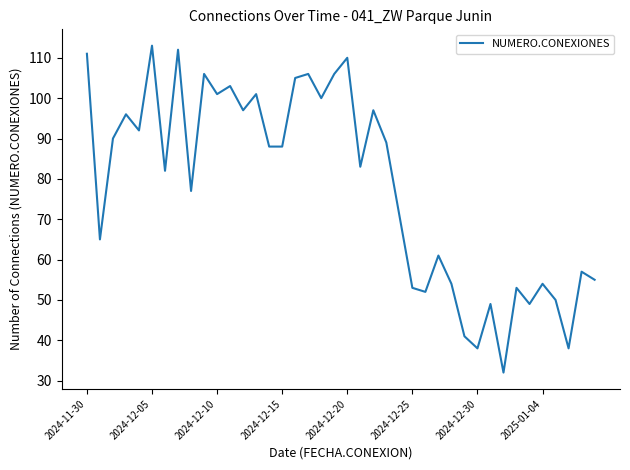

How many interior local peaks (higher than both neighbors) does the data have?

14